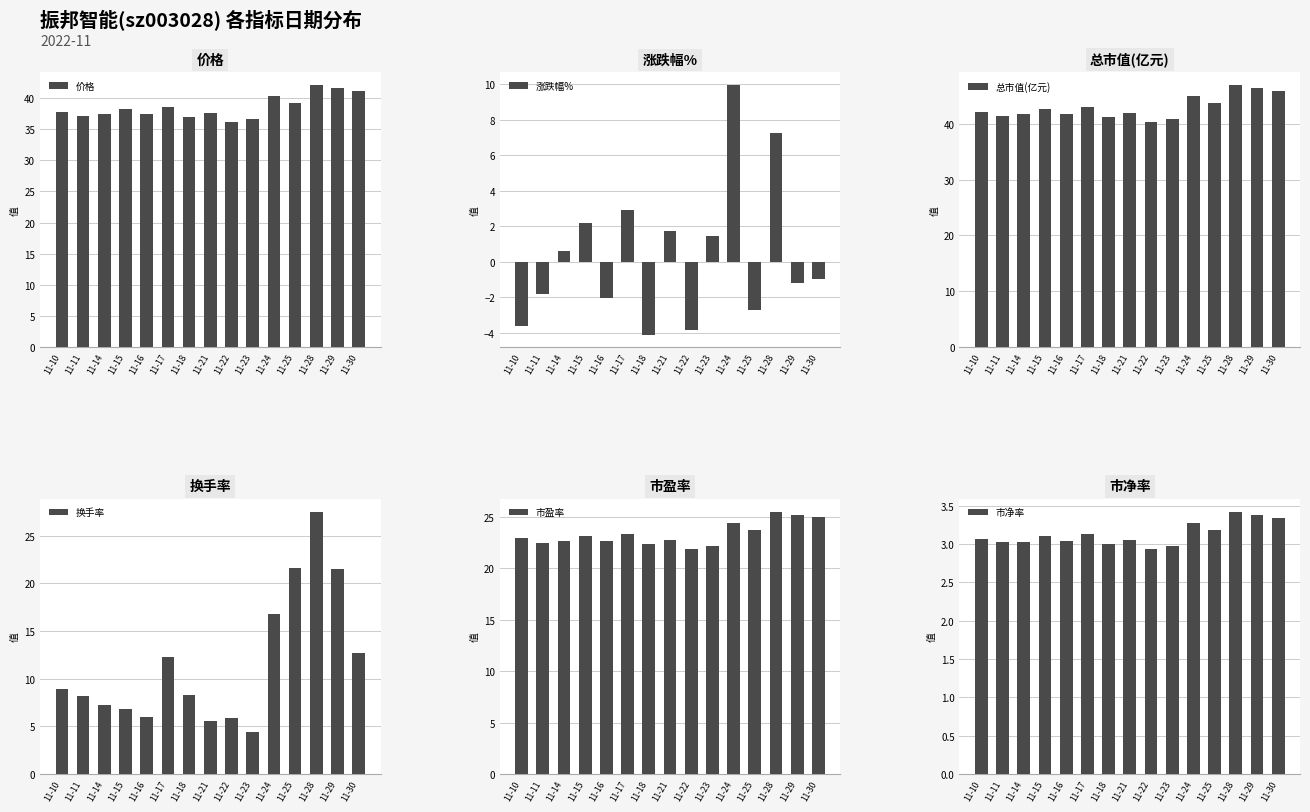

What is the minimum value shown in the chart?

-4.1